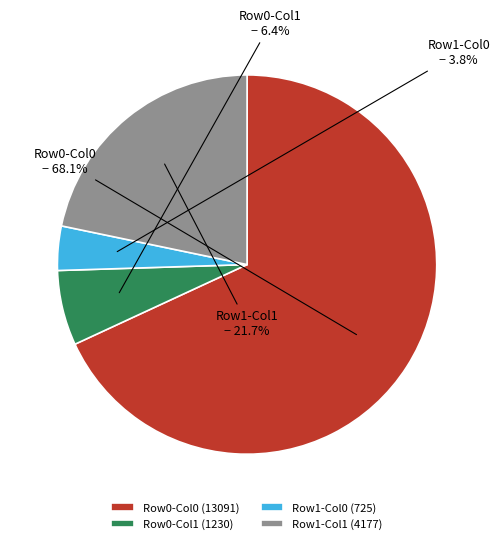

To the nearest percent, what is the average slice percentage?

25%